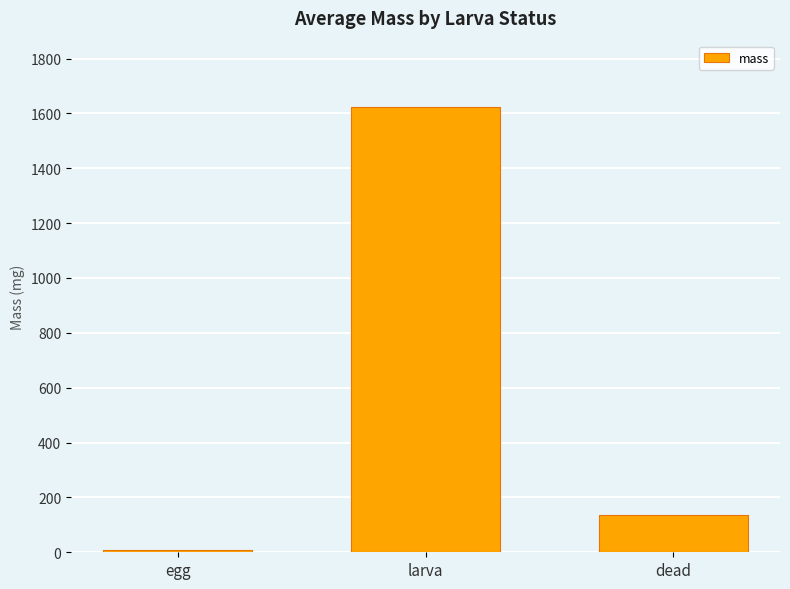

What is the change in value from egg to dead?

+126